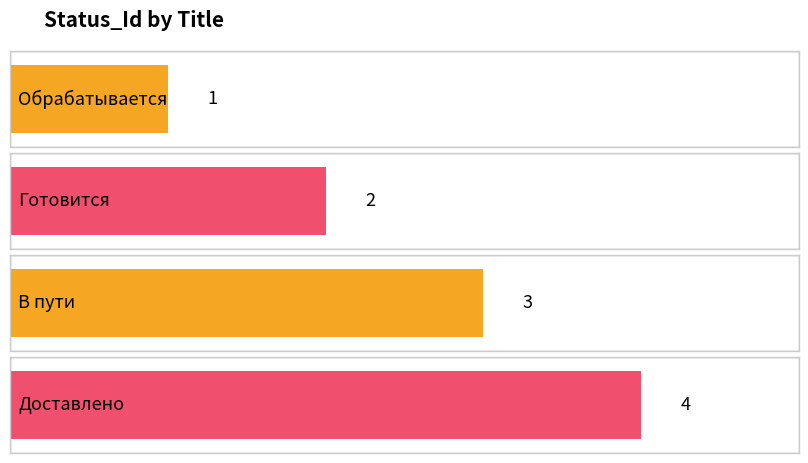

True or false: the data shows 3 at В пути.

True